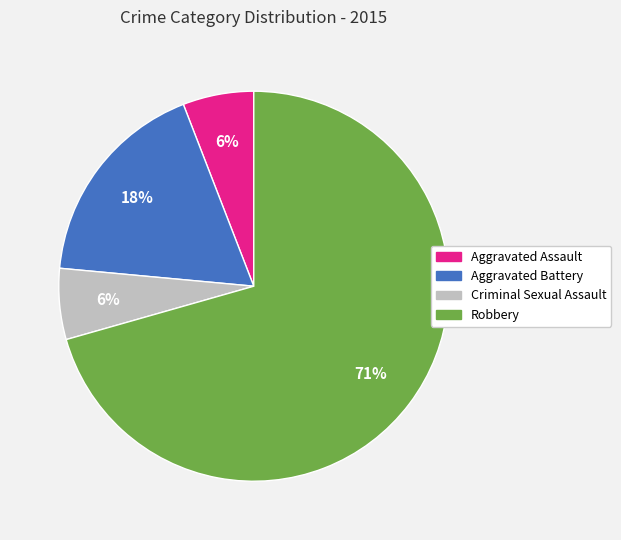

To the nearest percent, what percentage of the pie is Criminal Sexual Assault?

6%